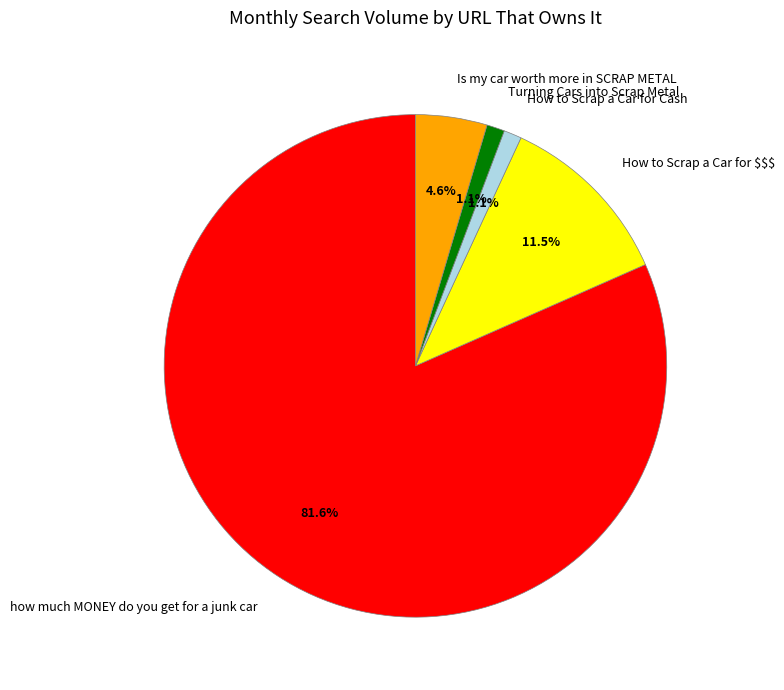

To the nearest percent, what percentage of the pie is How to Scrap a Car for Cash?

1%